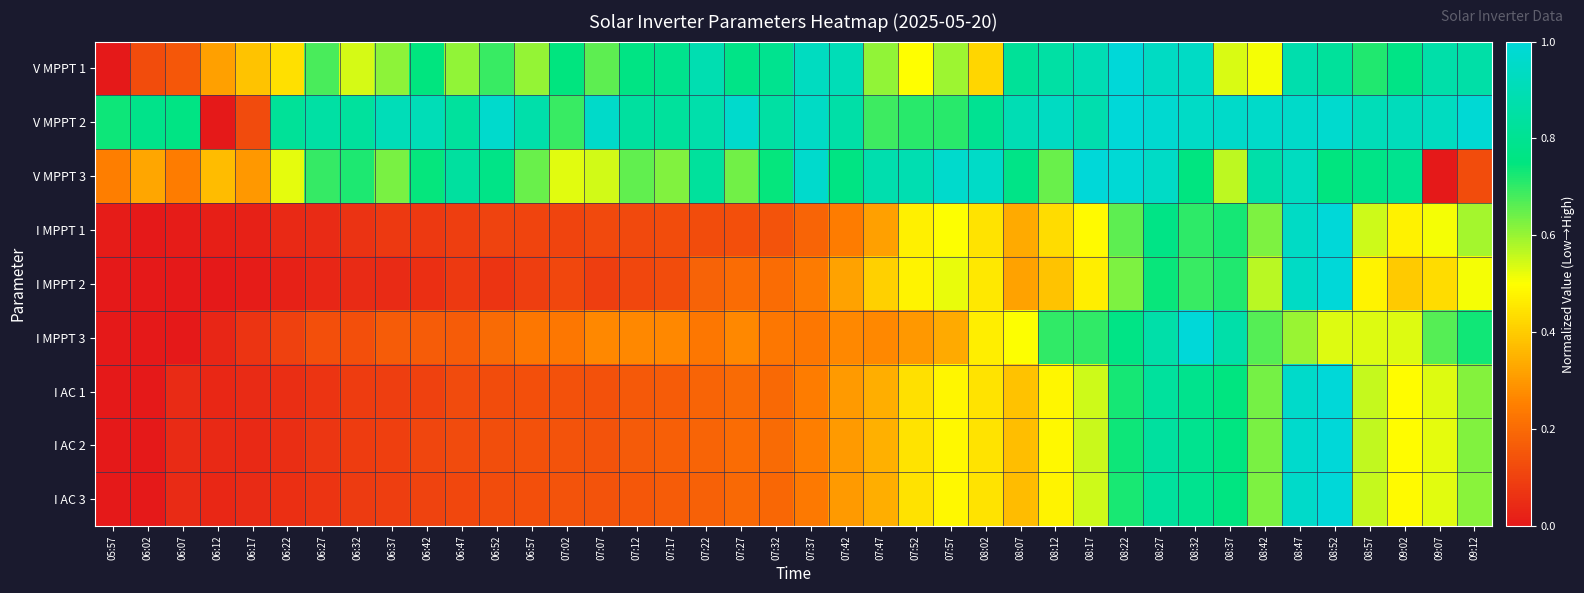

Reading left to right, transcribe all the data shown in this chart.

V MPPT 1: 05:57=0.0	06:02=0.1	06:07=0.2	06:12=0.3	06:17=0.4	06:22=0.4	06:27=0.7	06:32=0.5	06:37=0.6	06:42=0.7	06:47=0.6	06:52=0.7	06:57=0.6	07:02=0.7	07:07=0.7	07:12=0.8	07:17=0.8	07:22=0.9	07:27=0.8	07:32=0.8	07:37=0.9	07:42=0.9	07:47=0.6	07:52=0.5	07:57=0.6	08:02=0.4	08:07=0.8	08:12=0.9	08:17=0.9	08:22=1.0	08:27=0.9	08:32=0.9	08:37=0.5	08:42=0.5	08:47=0.9	08:52=0.8	08:57=0.7	09:02=0.8	09:07=0.9	09:12=0.9
V MPPT 2: 05:57=0.7	06:02=0.8	06:07=0.8	06:12=0.0	06:17=0.1	06:22=0.8	06:27=0.9	06:32=0.8	06:37=0.9	06:42=0.9	06:47=0.8	06:52=1.0	06:57=0.9	07:02=0.7	07:07=1.0	07:12=0.8	07:17=0.8	07:22=0.9	07:27=1.0	07:32=0.8	07:37=0.9	07:42=0.9	07:47=0.7	07:52=0.7	07:57=0.7	08:02=0.8	08:07=0.9	08:12=0.9	08:17=0.9	08:22=1.0	08:27=1.0	08:32=0.9	08:37=1.0	08:42=1.0	08:47=1.0	08:52=1.0	08:57=0.9	09:02=0.9	09:07=0.9	09:12=1.0
V MPPT 3: 05:57=0.2	06:02=0.3	06:07=0.2	06:12=0.4	06:17=0.3	06:22=0.5	06:27=0.7	06:32=0.7	06:37=0.6	06:42=0.7	06:47=0.8	06:52=0.8	06:57=0.6	07:02=0.5	07:07=0.5	07:12=0.7	07:17=0.6	07:22=0.8	07:27=0.6	07:32=0.7	07:37=1.0	07:42=0.8	07:47=0.9	07:52=0.9	07:57=1.0	08:02=0.9	08:07=0.8	08:12=0.6	08:17=1.0	08:22=1.0	08:27=0.9	08:32=0.8	08:37=0.6	08:42=0.9	08:47=0.9	08:52=0.7	08:57=0.8	09:02=0.8	09:07=0.0	09:12=0.1
I MPPT 1: 05:57=0.0	06:02=0.0	06:07=0.0	06:12=0.0	06:17=0.0	06:22=0.0	06:27=0.0	06:32=0.1	06:37=0.1	06:42=0.1	06:47=0.1	06:52=0.1	06:57=0.1	07:02=0.1	07:07=0.1	07:12=0.1	07:17=0.1	07:22=0.1	07:27=0.1	07:32=0.1	07:37=0.2	07:42=0.2	07:47=0.3	07:52=0.5	07:57=0.5	08:02=0.4	08:07=0.3	08:12=0.4	08:17=0.5	08:22=0.7	08:27=0.8	08:32=0.7	08:37=0.7	08:42=0.6	08:47=0.9	08:52=1.0	08:57=0.5	09:02=0.5	09:07=0.5	09:12=0.6
I MPPT 2: 05:57=0.0	06:02=0.0	06:07=0.0	06:12=0.0	06:17=0.0	06:22=0.0	06:27=0.0	06:32=0.0	06:37=0.0	06:42=0.1	06:47=0.1	06:52=0.1	06:57=0.1	07:02=0.1	07:07=0.1	07:12=0.1	07:17=0.1	07:22=0.2	07:27=0.2	07:32=0.2	07:37=0.2	07:42=0.3	07:47=0.4	07:52=0.5	07:57=0.5	08:02=0.5	08:07=0.3	08:12=0.4	08:17=0.5	08:22=0.6	08:27=0.7	08:32=0.7	08:37=0.7	08:42=0.6	08:47=0.9	08:52=1.0	08:57=0.5	09:02=0.4	09:07=0.4	09:12=0.5
I MPPT 3: 05:57=0.0	06:02=0.0	06:07=0.0	06:12=0.0	06:17=0.1	06:22=0.1	06:27=0.1	06:32=0.1	06:37=0.2	06:42=0.2	06:47=0.2	06:52=0.2	06:57=0.2	07:02=0.2	07:07=0.3	07:12=0.3	07:17=0.3	07:22=0.2	07:27=0.3	07:32=0.2	07:37=0.2	07:42=0.3	07:47=0.3	07:52=0.3	07:57=0.3	08:02=0.5	08:07=0.5	08:12=0.7	08:17=0.7	08:22=0.8	08:27=0.9	08:32=1.0	08:37=0.9	08:42=0.7	08:47=0.6	08:52=0.5	08:57=0.5	09:02=0.5	09:07=0.7	09:12=0.7
I AC 1: 05:57=0.0	06:02=0.0	06:07=0.0	06:12=0.0	06:17=0.0	06:22=0.1	06:27=0.1	06:32=0.1	06:37=0.1	06:42=0.1	06:47=0.1	06:52=0.1	06:57=0.1	07:02=0.1	07:07=0.1	07:12=0.2	07:17=0.2	07:22=0.2	07:27=0.2	07:32=0.2	07:37=0.2	07:42=0.3	07:47=0.3	07:52=0.4	07:57=0.5	08:02=0.4	08:07=0.4	08:12=0.5	08:17=0.5	08:22=0.7	08:27=0.8	08:32=0.8	08:37=0.8	08:42=0.6	08:47=1.0	08:52=1.0	08:57=0.6	09:02=0.5	09:07=0.5	09:12=0.6
I AC 2: 05:57=0.0	06:02=0.0	06:07=0.0	06:12=0.0	06:17=0.0	06:22=0.1	06:27=0.1	06:32=0.1	06:37=0.1	06:42=0.1	06:47=0.1	06:52=0.1	06:57=0.1	07:02=0.1	07:07=0.1	07:12=0.2	07:17=0.2	07:22=0.2	07:27=0.2	07:32=0.2	07:37=0.2	07:42=0.3	07:47=0.3	07:52=0.4	07:57=0.5	08:02=0.4	08:07=0.4	08:12=0.5	08:17=0.6	08:22=0.7	08:27=0.8	08:32=0.8	08:37=0.8	08:42=0.6	08:47=1.0	08:52=1.0	08:57=0.6	09:02=0.5	09:07=0.5	09:12=0.6
I AC 3: 05:57=0.0	06:02=0.0	06:07=0.0	06:12=0.0	06:17=0.0	06:22=0.1	06:27=0.1	06:32=0.1	06:37=0.1	06:42=0.1	06:47=0.1	06:52=0.1	06:57=0.1	07:02=0.1	07:07=0.1	07:12=0.2	07:17=0.2	07:22=0.2	07:27=0.2	07:32=0.2	07:37=0.2	07:42=0.3	07:47=0.3	07:52=0.4	07:57=0.5	08:02=0.4	08:07=0.4	08:12=0.5	08:17=0.5	08:22=0.7	08:27=0.8	08:32=0.8	08:37=0.8	08:42=0.6	08:47=1.0	08:52=1.0	08:57=0.6	09:02=0.5	09:07=0.5	09:12=0.6